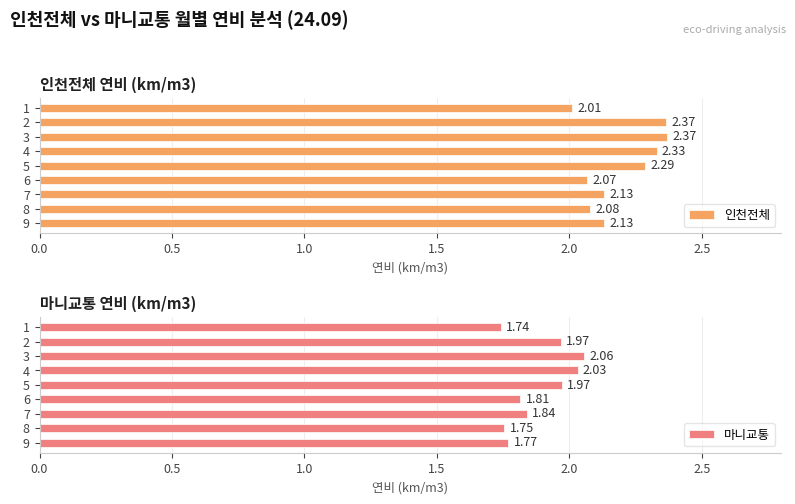

Reading right to left, what are all the values shown in this chart?

인천전체: 2.0	2.4	2.4	2.3	2.3	2.1	2.1	2.1	2.1
마니교통: 1.7	2.0	2.1	2.0	2.0	1.8	1.8	1.8	1.8